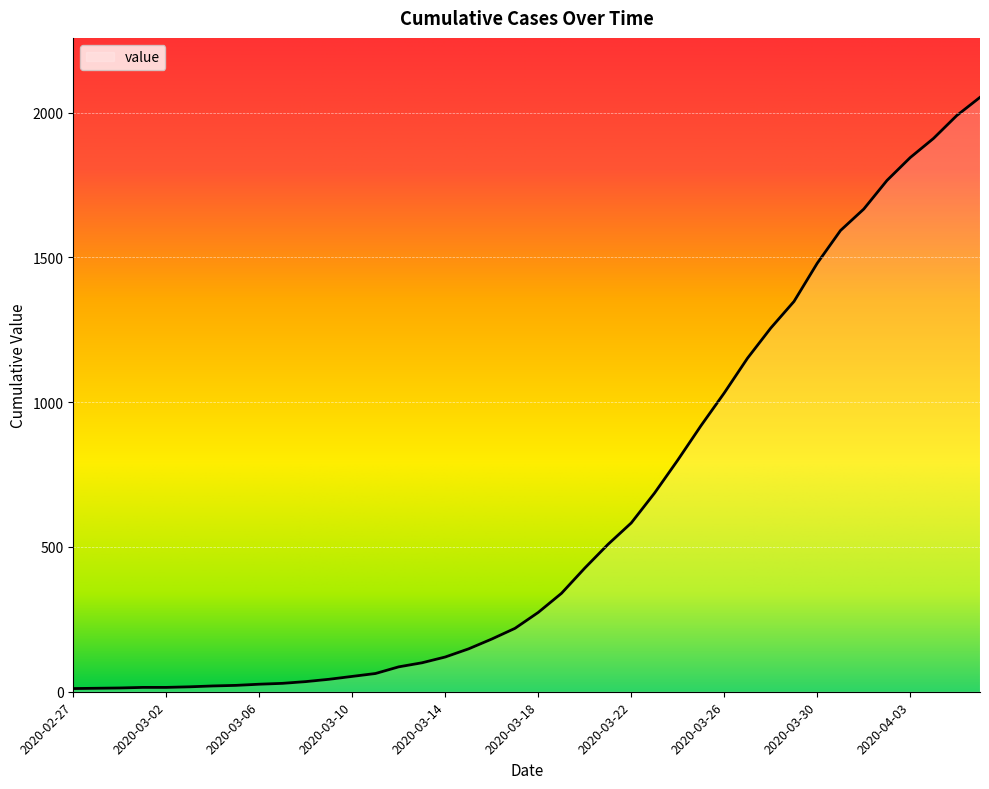

What is the greatest value displayed?

2053